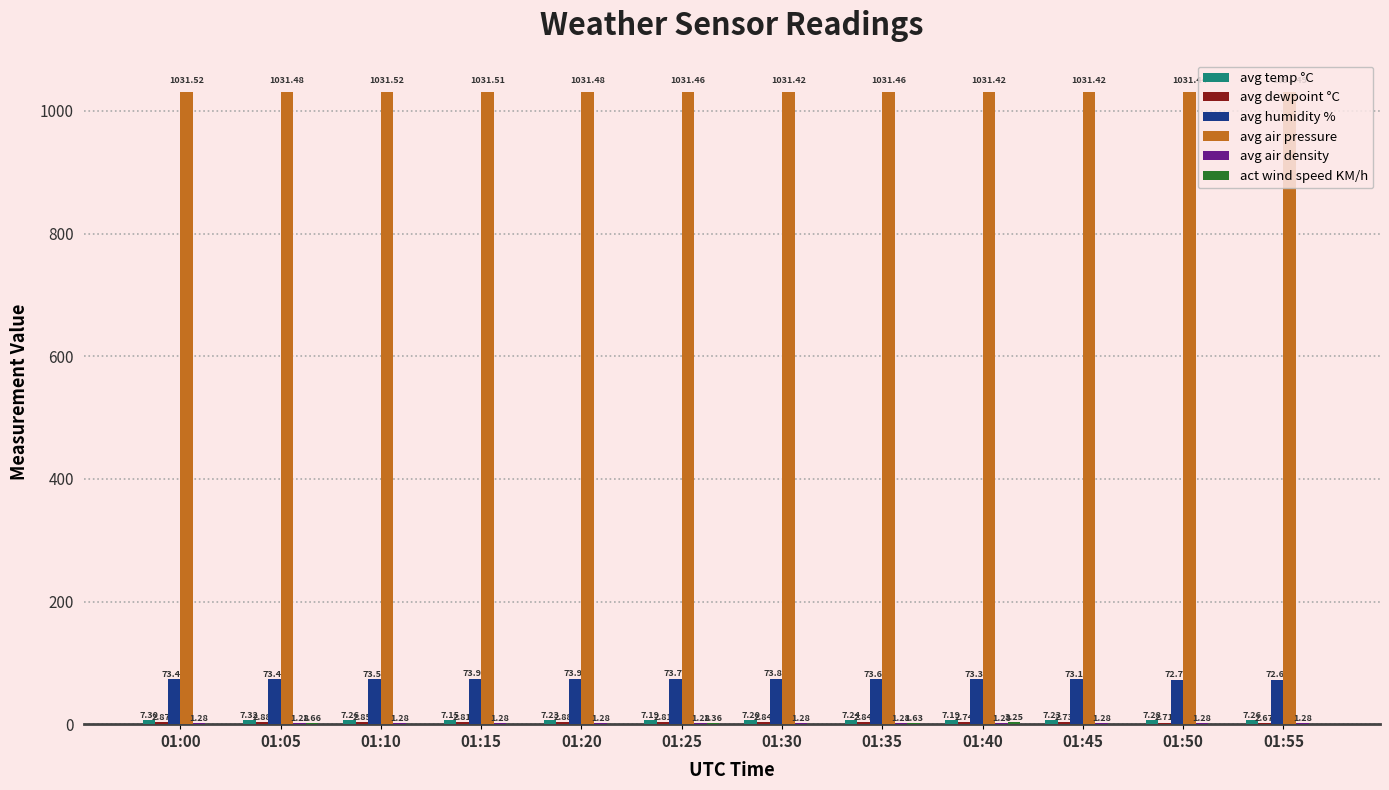

What is the total value across all series at 01:30?

1116.6